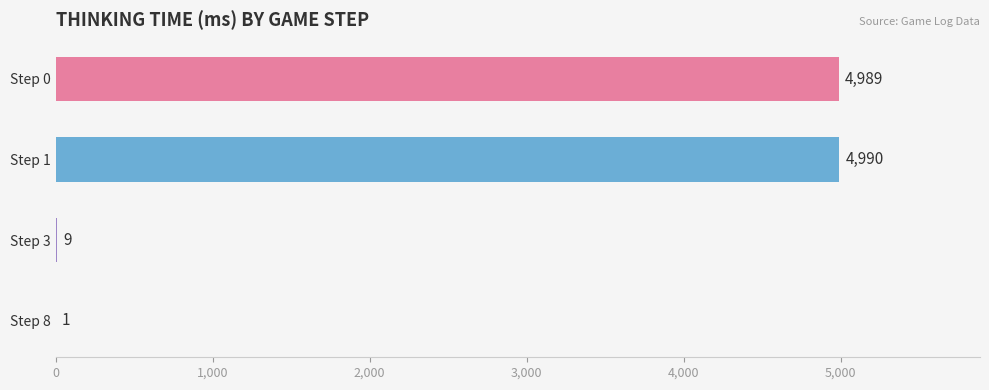

What is the sum of all values?

9989